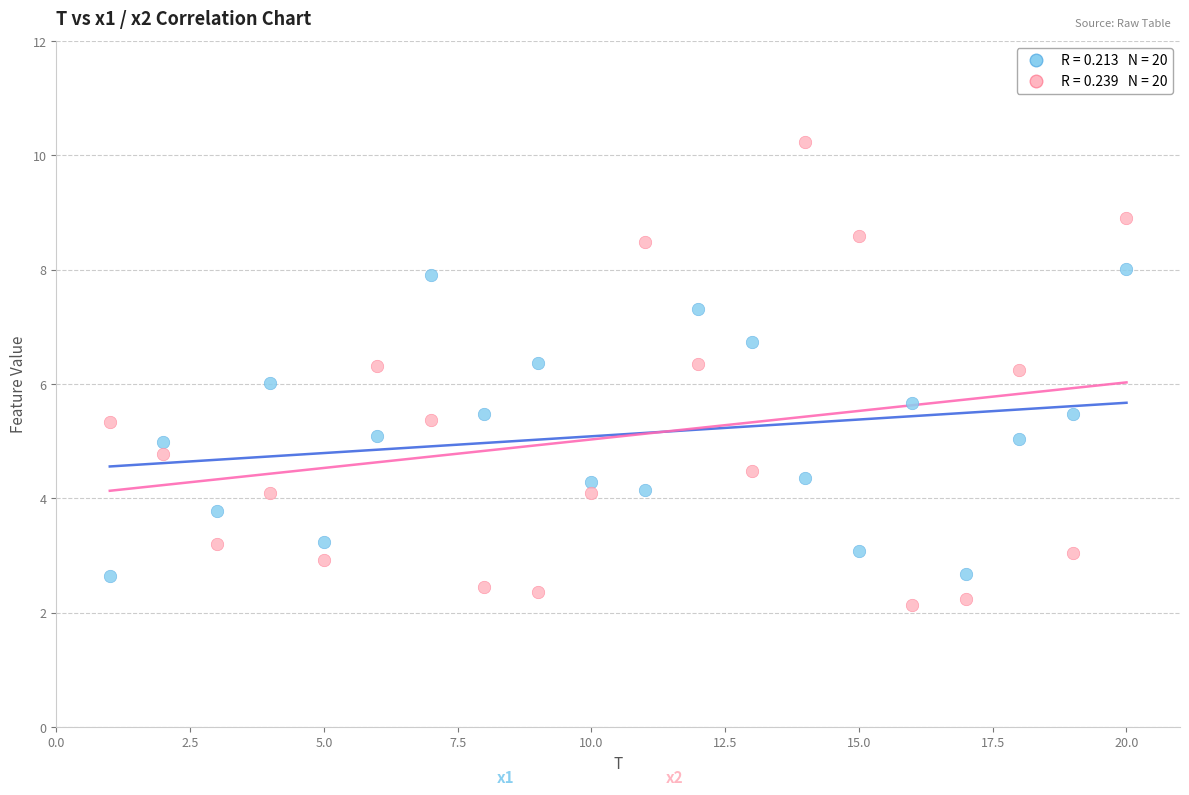

Across all data points, what is the range of X values (max minus min)?

19.0